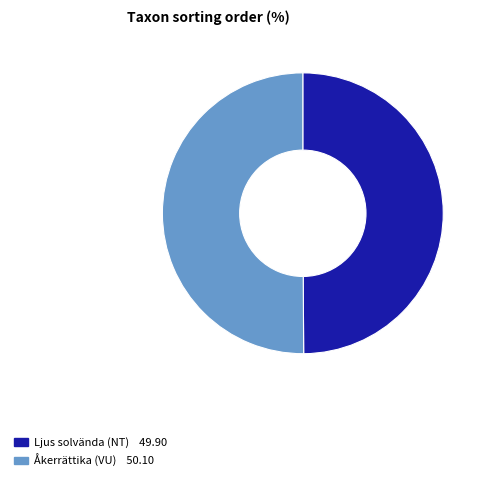

Combined, do Ljus solvända (NT) and Åkerrättika (VU) account for over 50%?

Yes